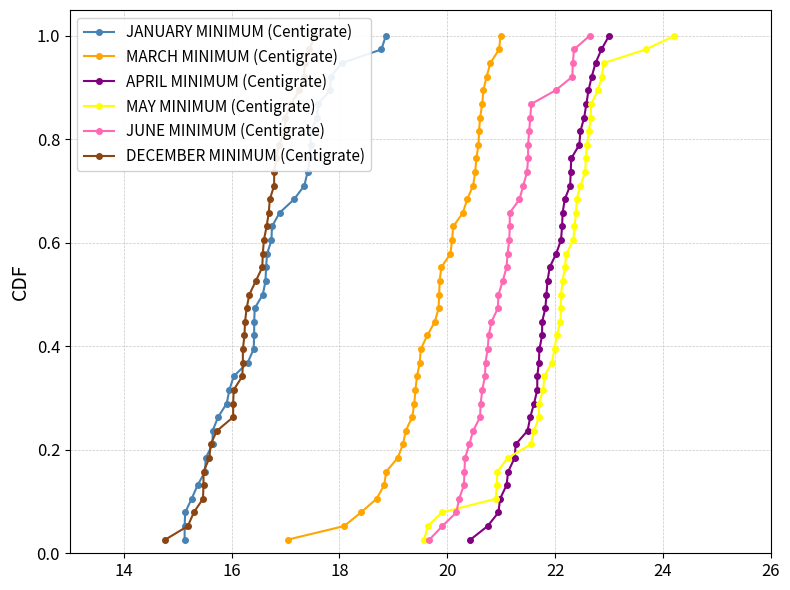

True or false: MARCH MINIMUM (Centigrate) has more than 0 interior local peaks.

False